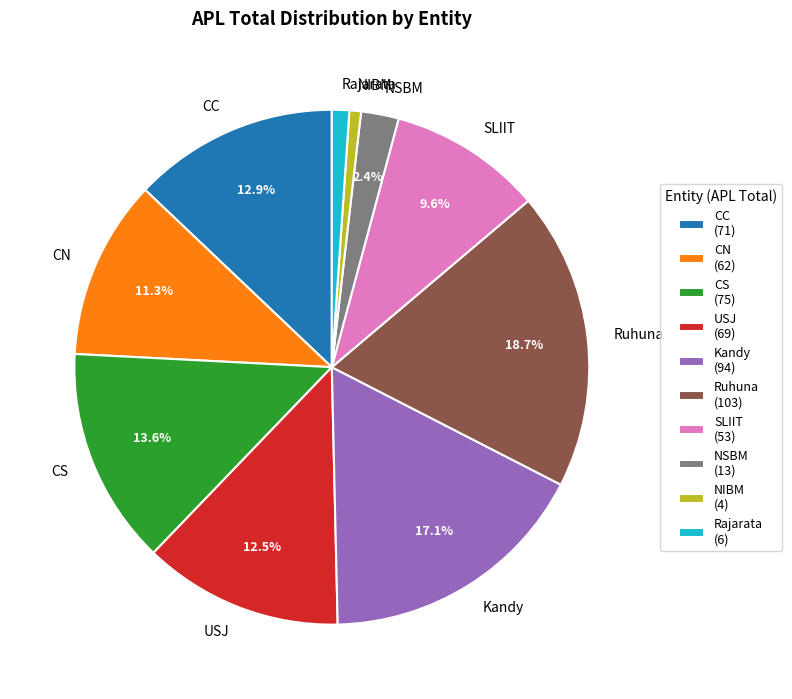

Between Ruhuna and Kandy, which is larger?

Ruhuna